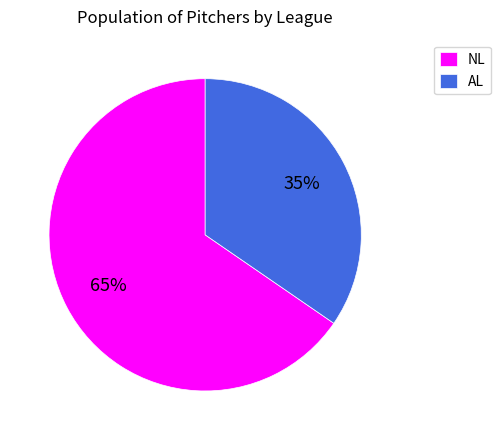

True or false: NL accounts for 59% of the total.

False